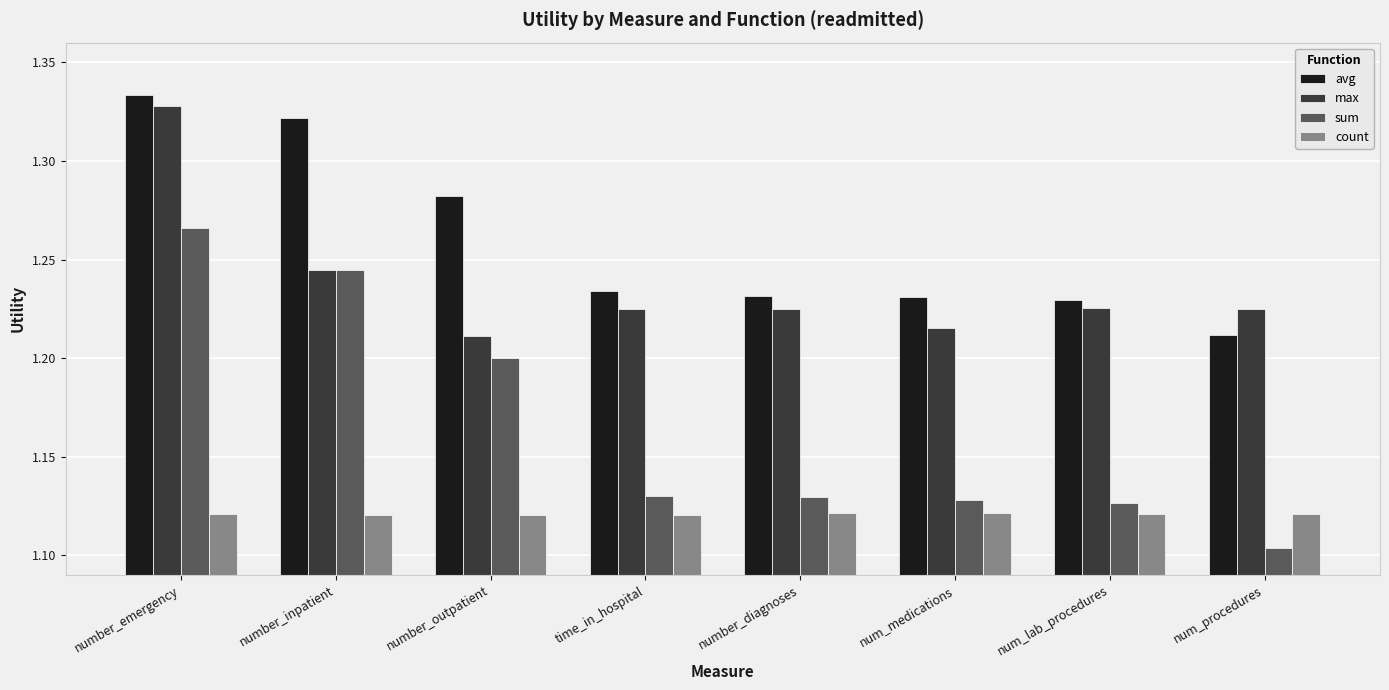

Is the value of sum at number_outpatient greater than the value of count at num_lab_procedures?

Yes